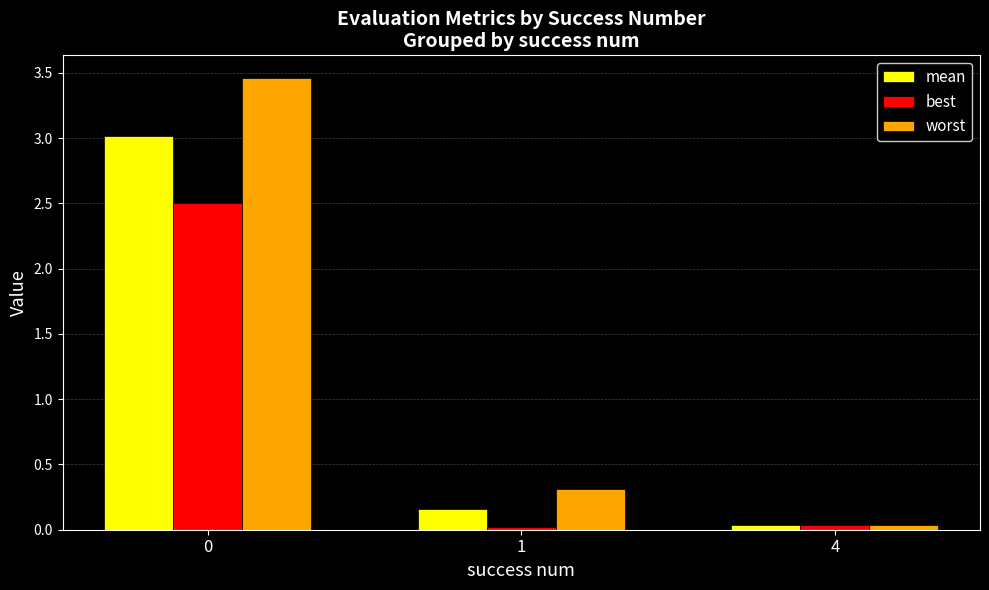

What is the sum of all best values?

2.6